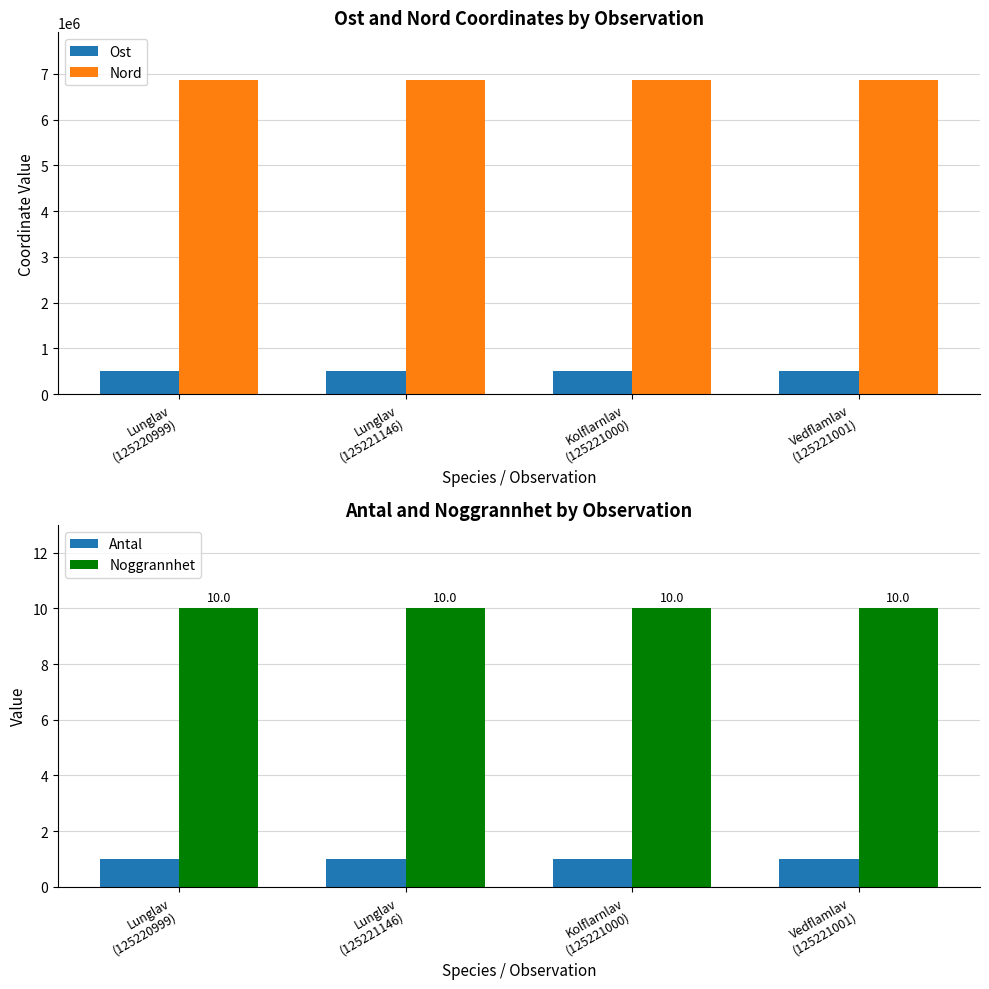

At which category is the sum across all series the highest?

Kolflarnlav
(125221000)